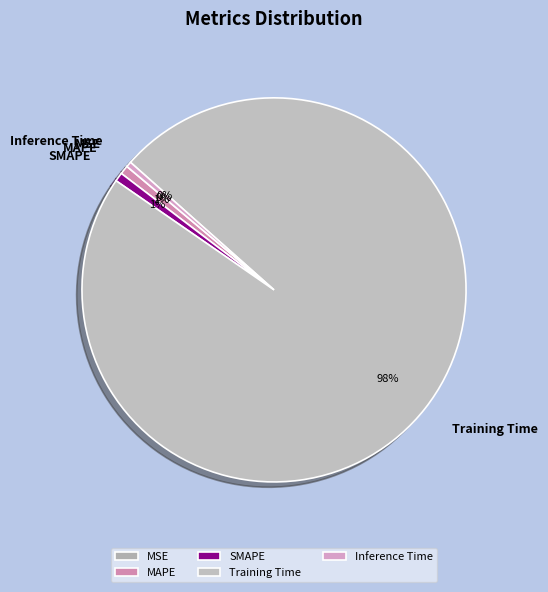

The SMAPE slice represents 1% of the pie. True or false?

True